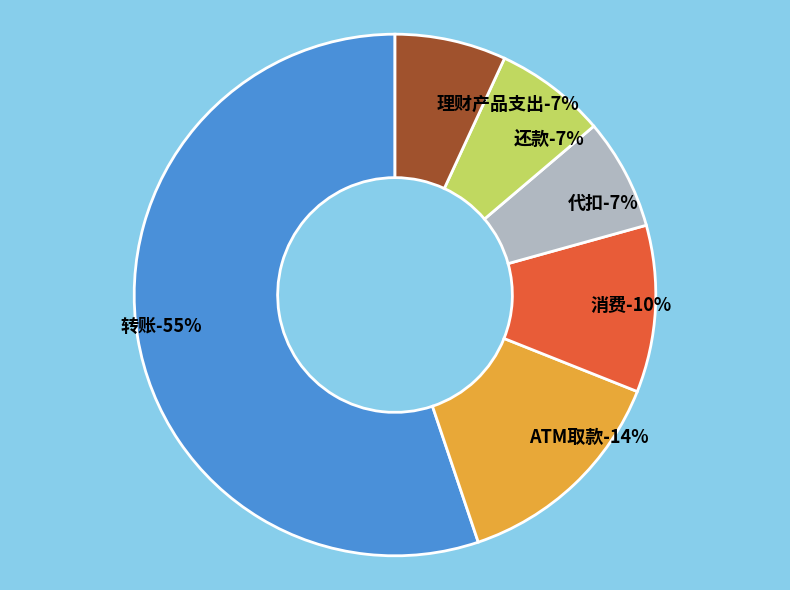

How many slices are in this pie chart?

6